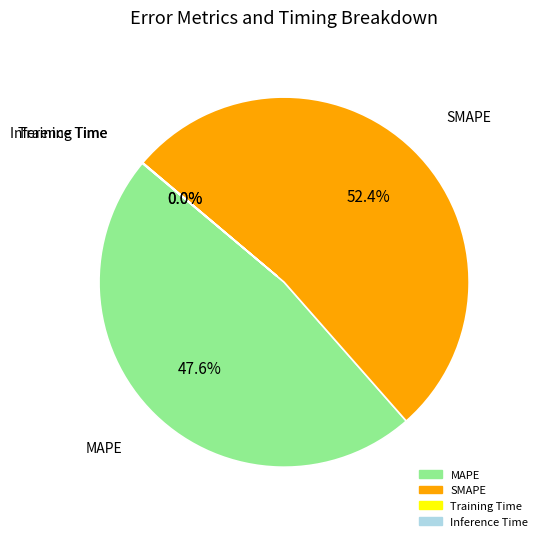

Between SMAPE and MAPE, which is larger?

SMAPE